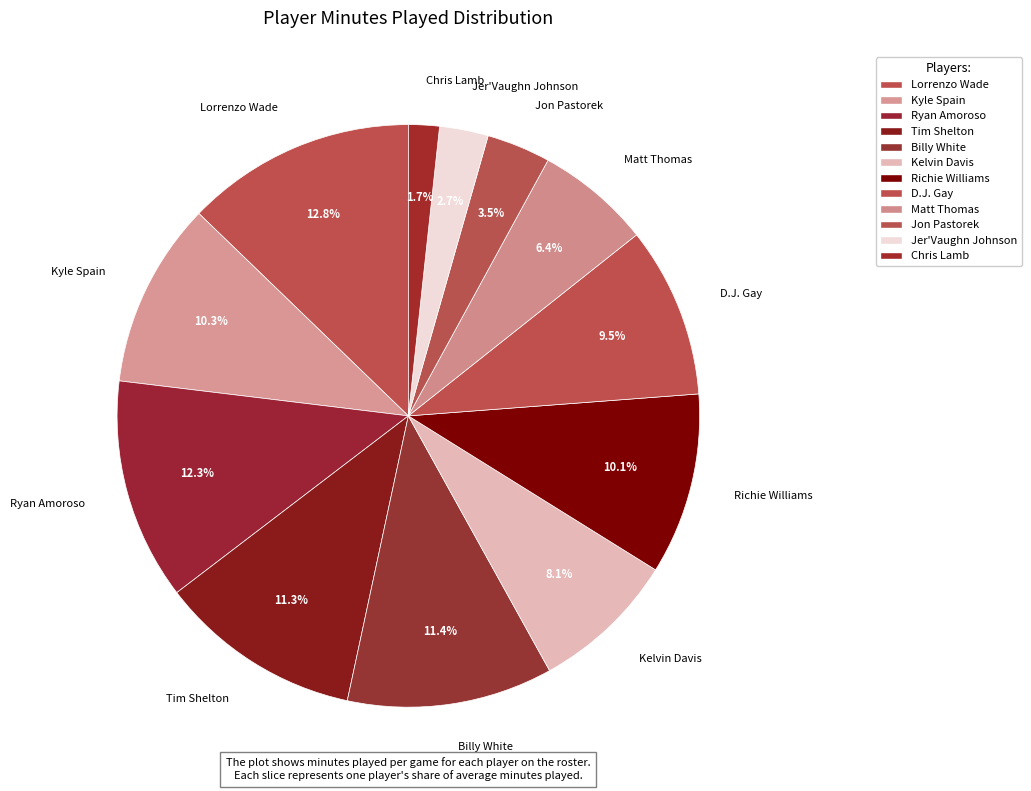

How many slices are in this pie chart?

12